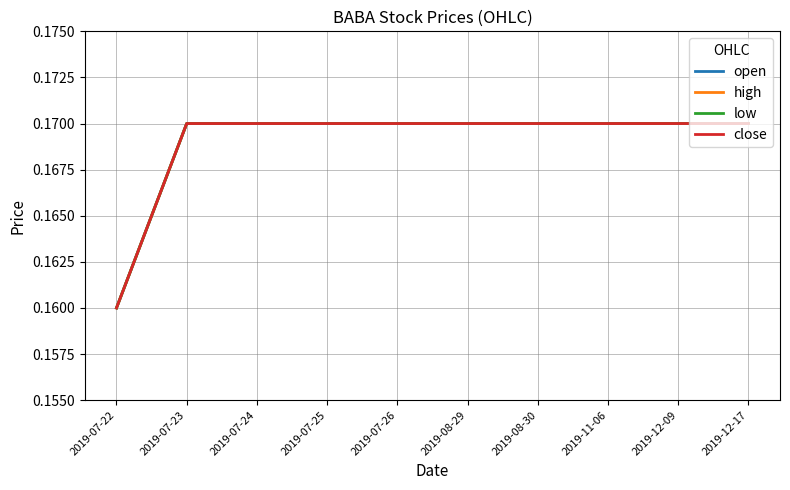

What is the label of the 9th point from the right?

2019-07-23